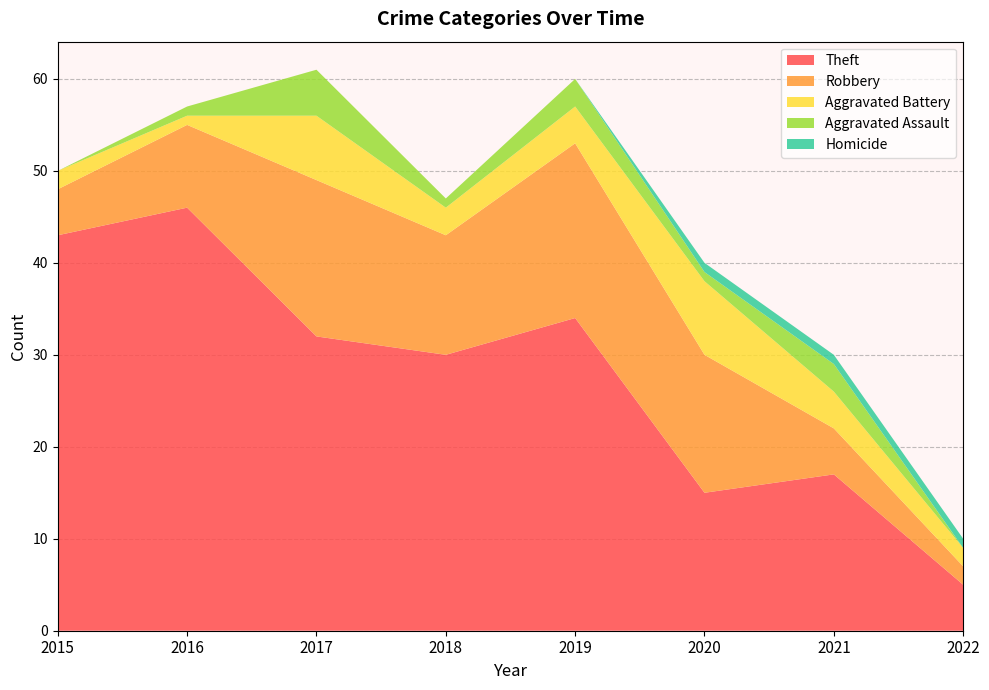

Reading right to left, extract all data points from this chart.

Theft: 5	17	15	34	30	32	46	43
Robbery: 2	5	15	19	13	17	9	5
Aggravated Battery: 2	4	8	4	3	7	1	2
Aggravated Assault: 0	3	1	3	1	5	1	0
Homicide: 1	1	1	0	0	0	0	0